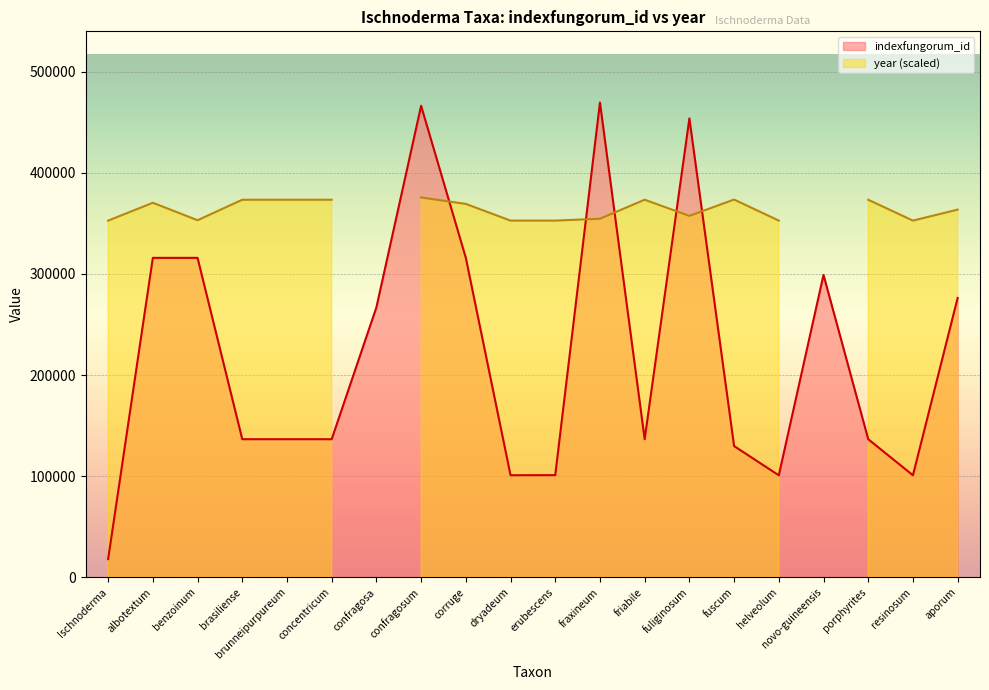

What is the average value?

220684